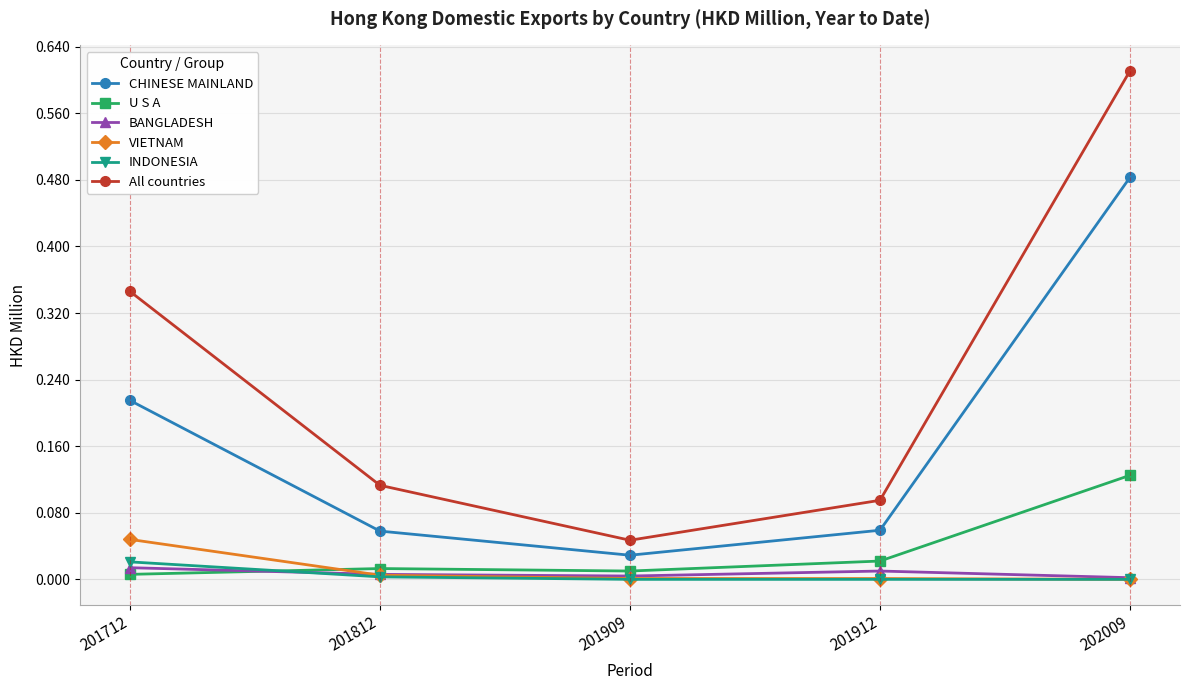

Which series has the largest total across all categories?

All countries